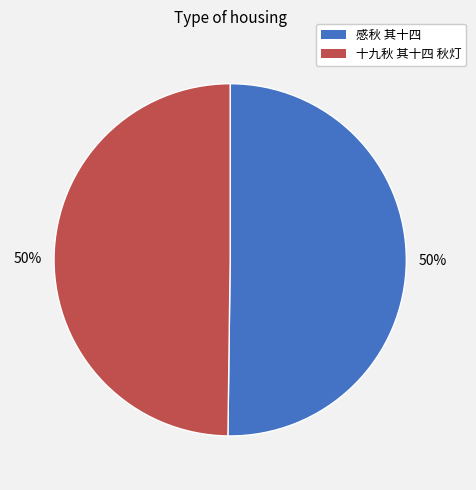

How many slices are in this pie chart?

2